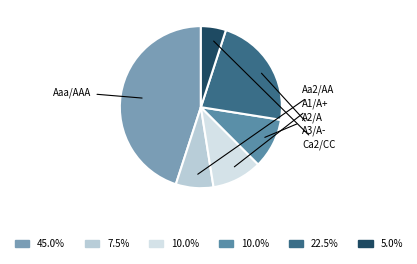

How many slices are in this pie chart?

6